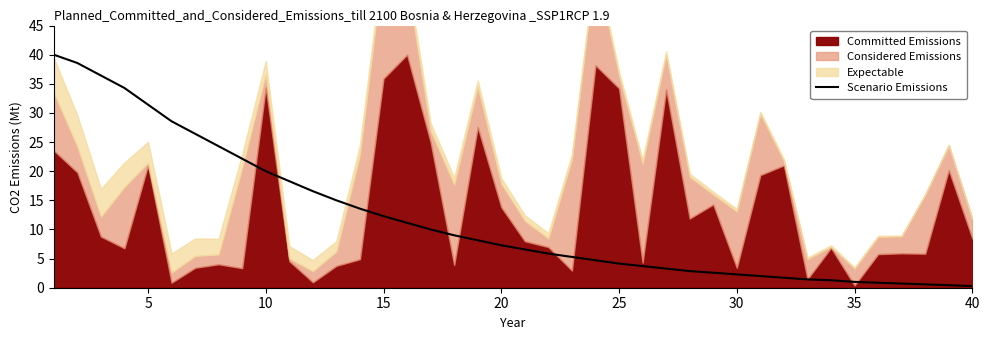

What is the highest value of the Scenario Emissions series?

40.0